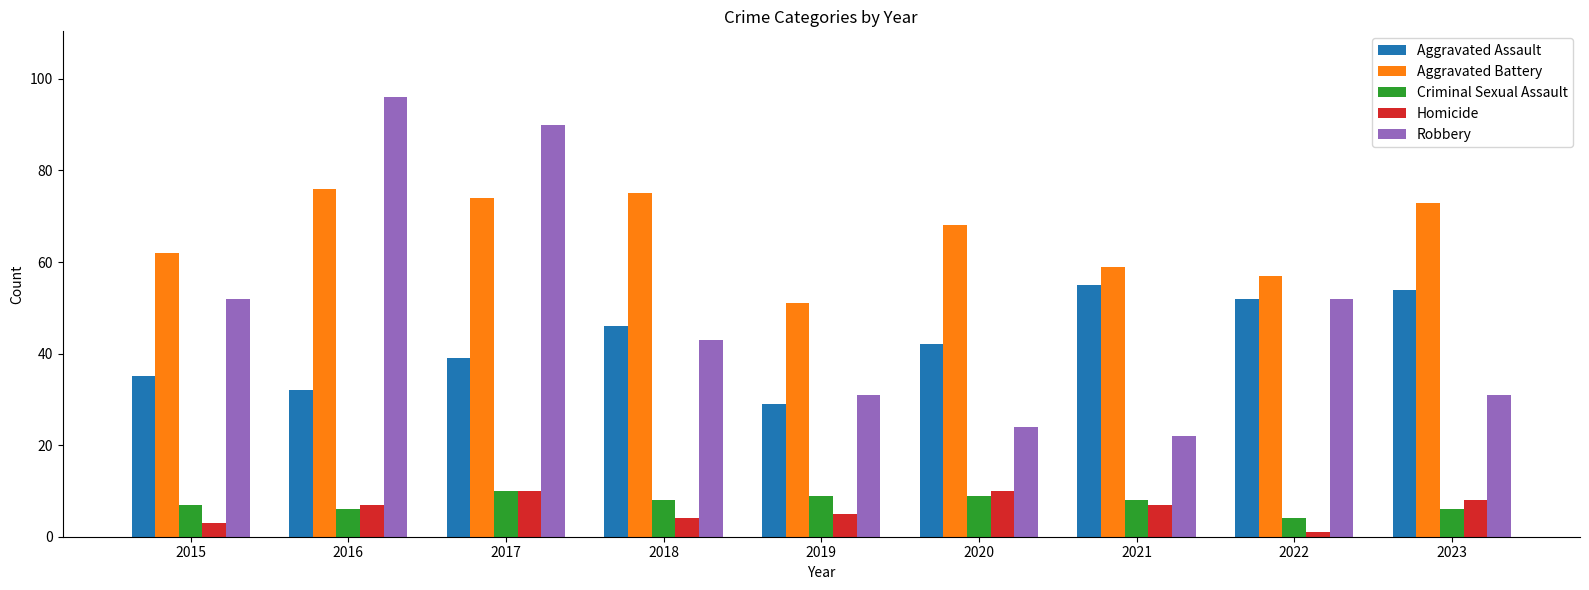

What is the value of the Homicide bar at the 6th from the left?

10